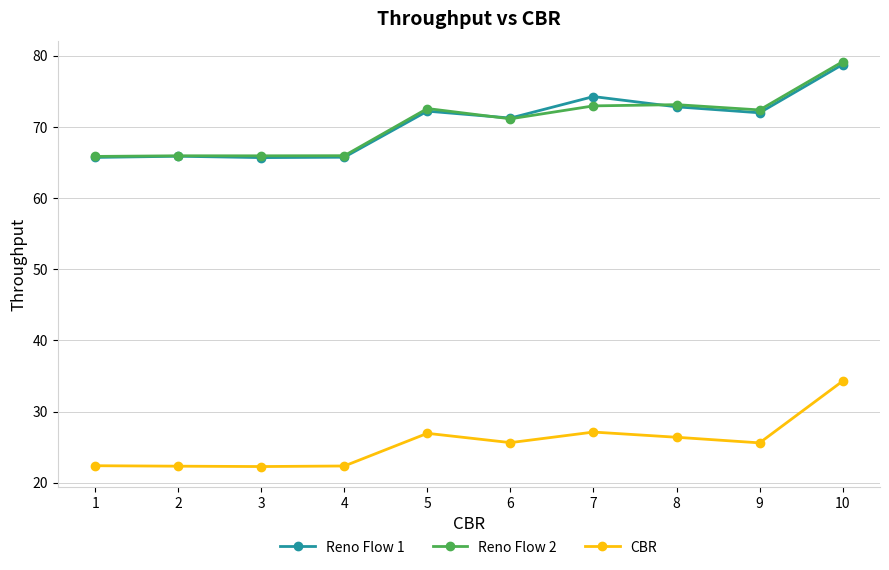

How many lines are shown in the chart?

3